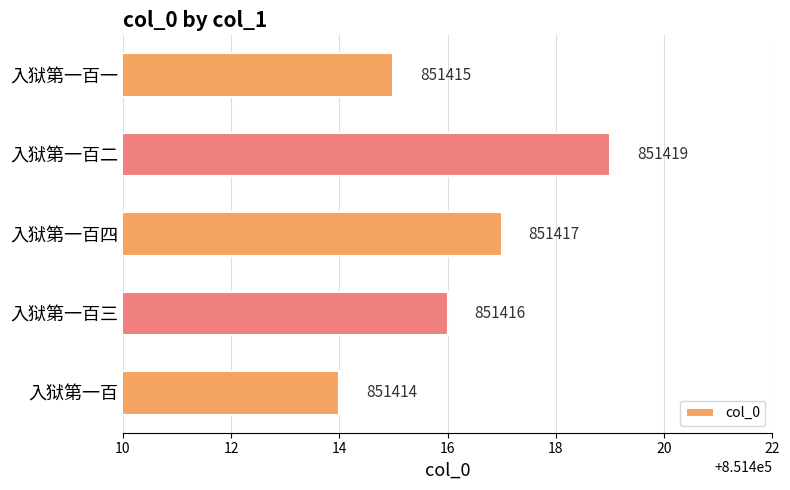

Count the number of data series in this chart.

1